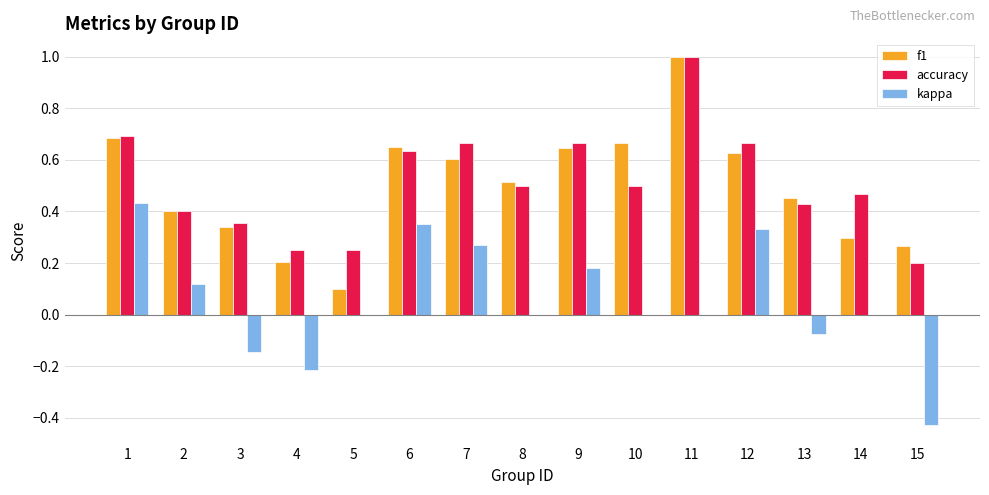

What is the sum of all kappa values?

0.8